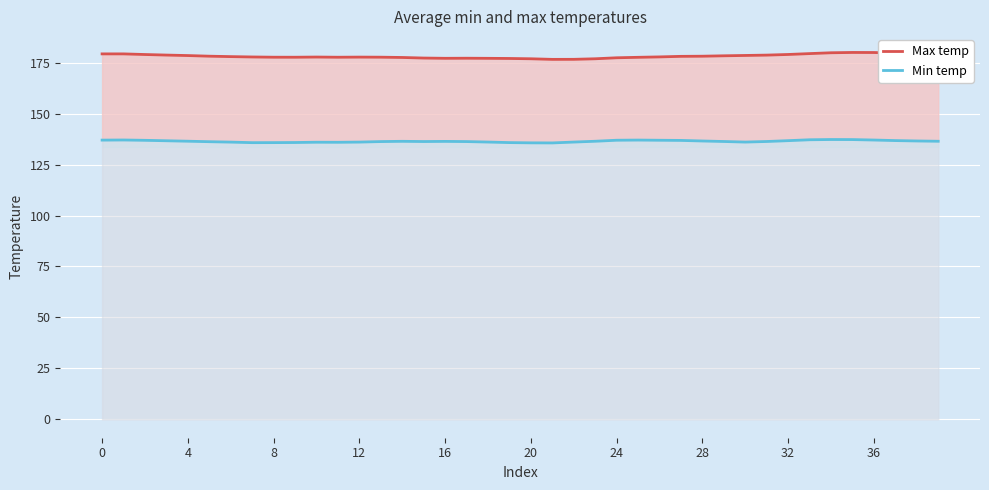

What value does the Max temp series have at 35?

180.0